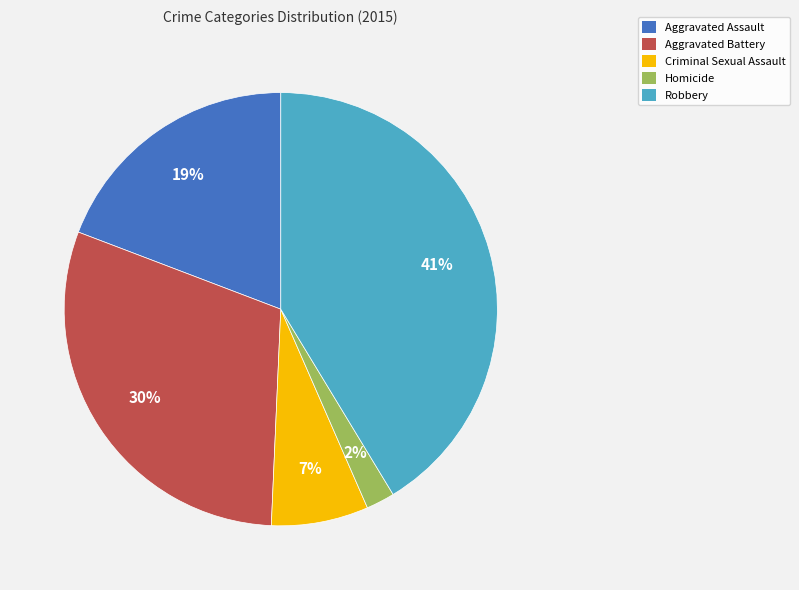

Do Aggravated Assault and Robbery together represent more than half of the pie?

Yes